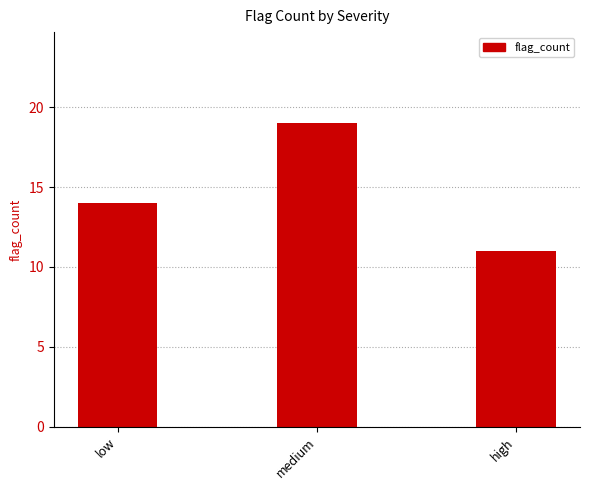

What is the label of the 1st bar from the right?

high